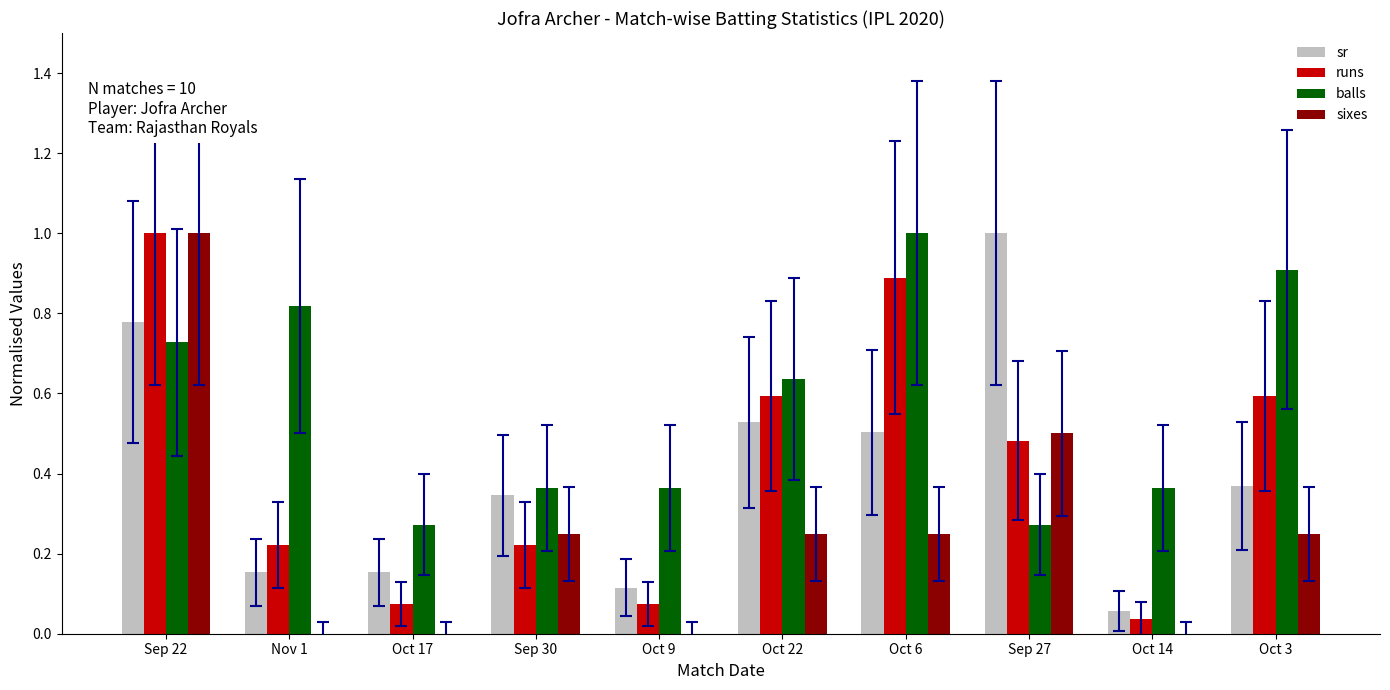

Which series changed the most between Sep 30 and Oct 3?

balls